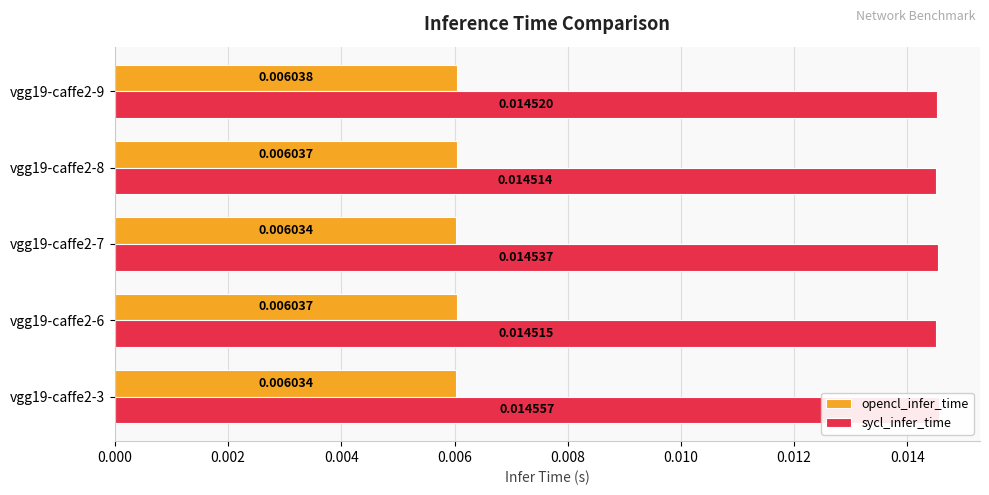

Which series has the largest total across all categories?

sycl_infer_time